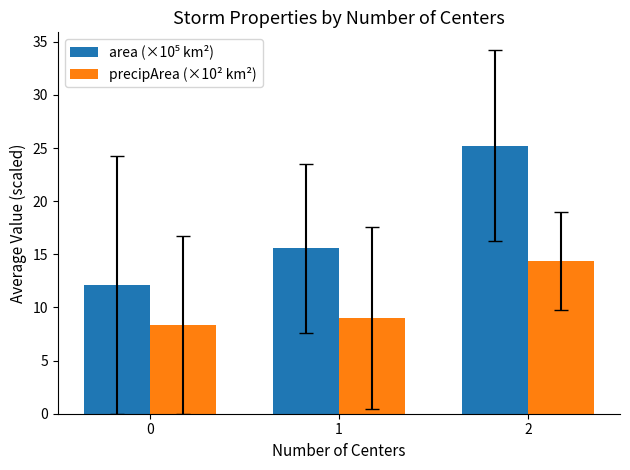

What is the average value of the precipArea (×10² km²) series?

10.6